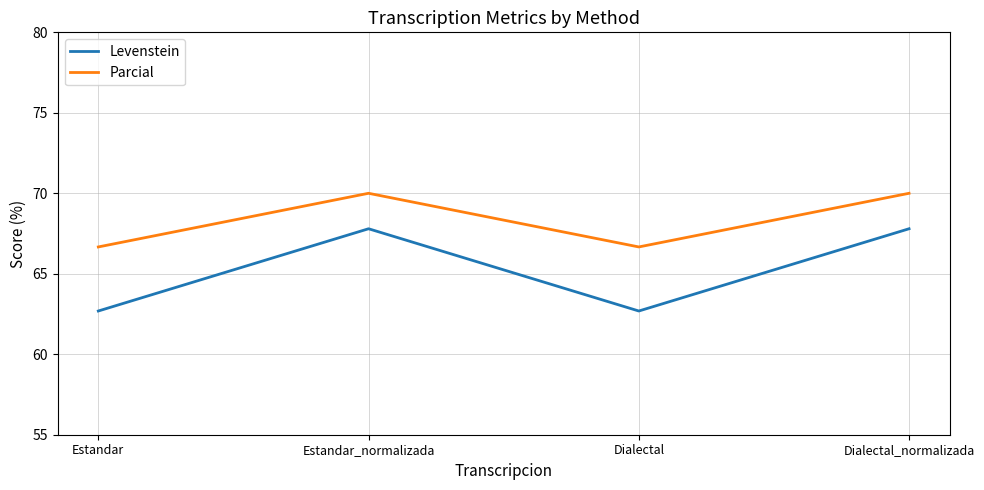

Rank the series by their maximum value, from highest to lowest.

Parcial, Levenstein